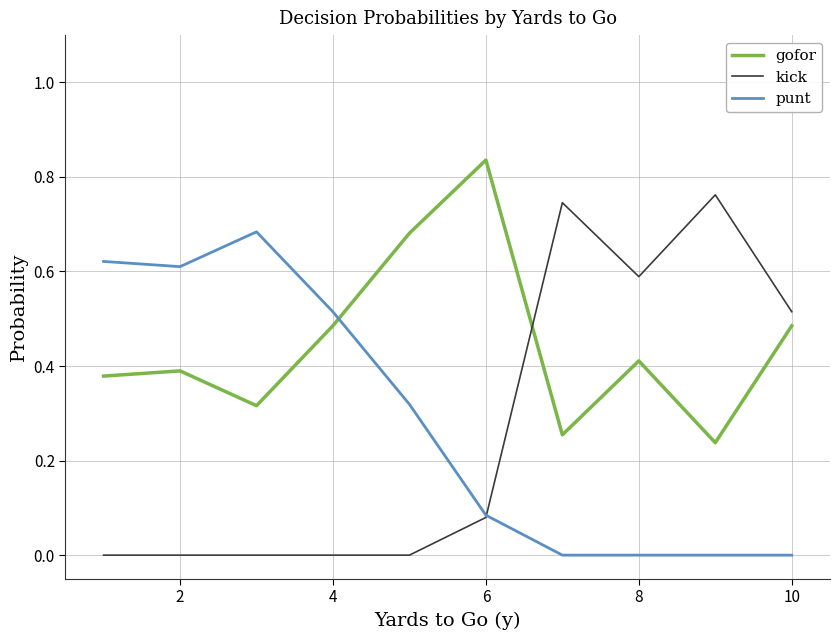

Rank the series by their maximum value, from lowest to highest.

punt, kick, gofor